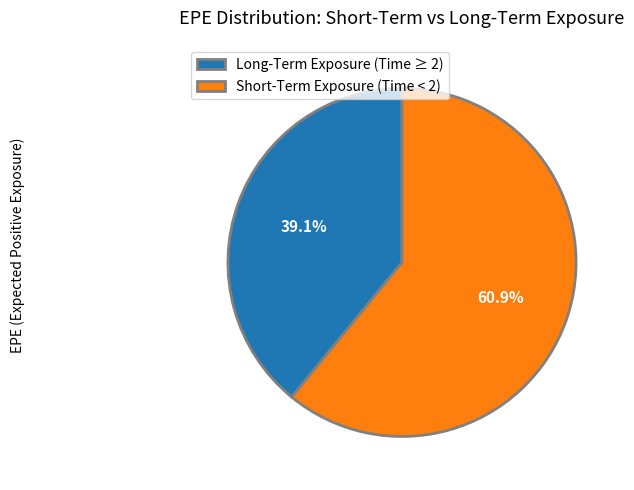

Is there a majority slice in this chart?

Yes